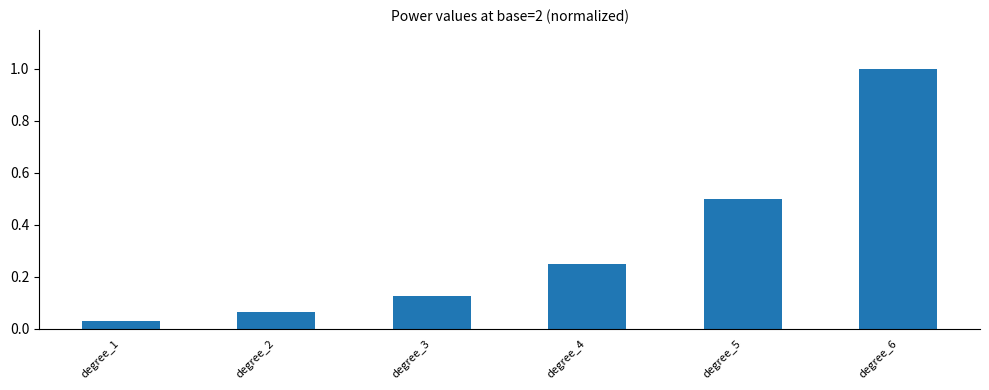

How many bars are there in total?

6